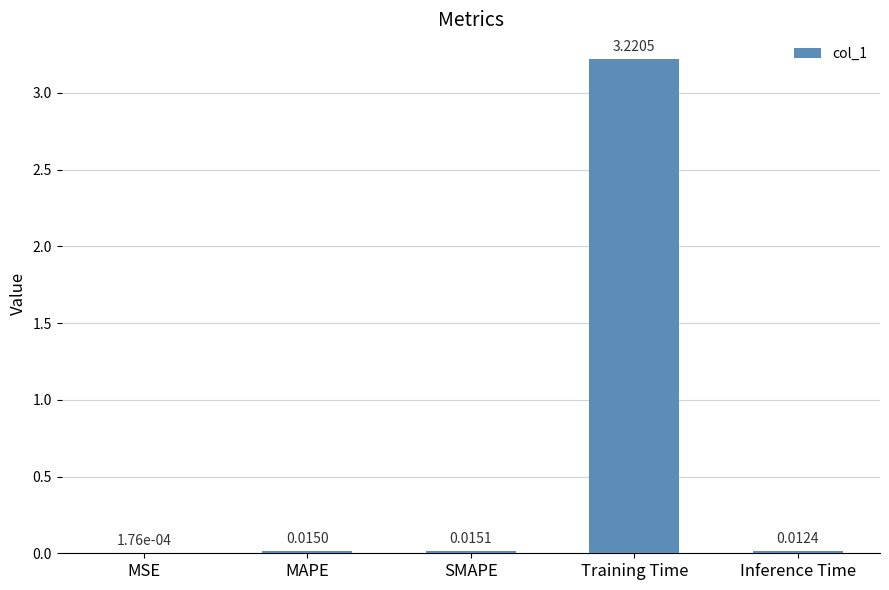

Which has a higher value, SMAPE or MSE?

SMAPE